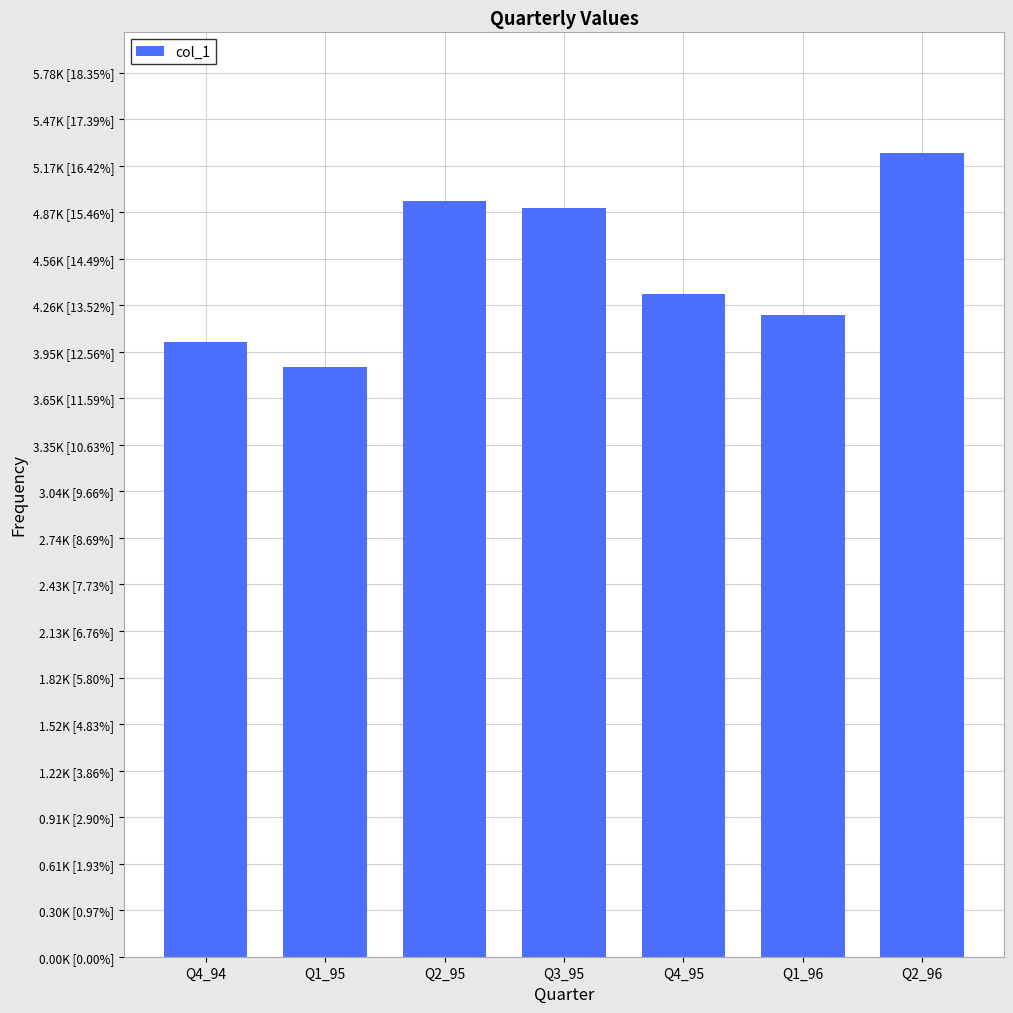

Where does the data first go above 4333?

Q2_95